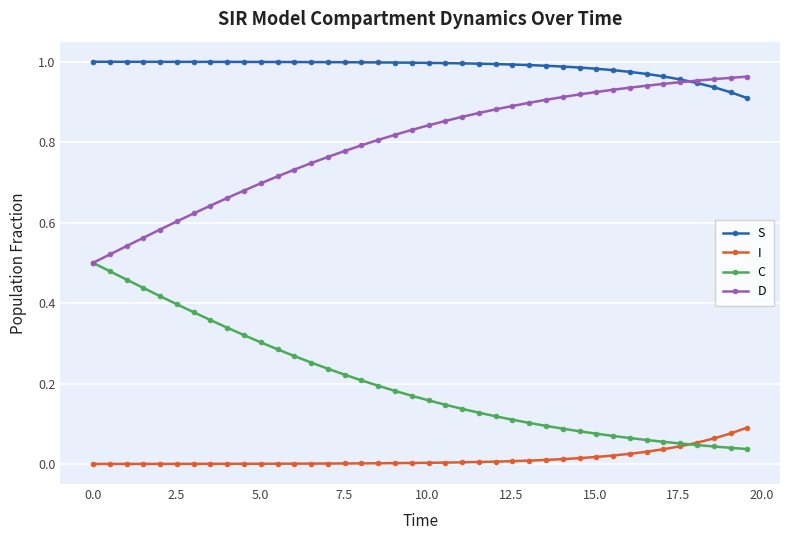

Rank the series by their average value, from lowest to highest.

I, C, D, S